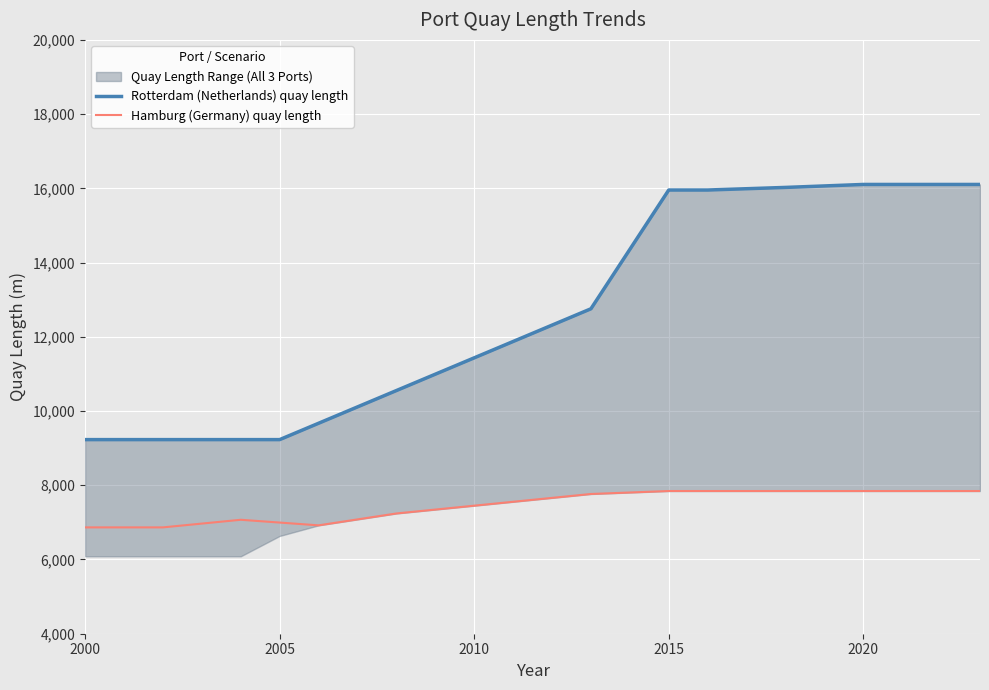

Is it true that Hamburg (Germany) quay length equals 7845 at 2015?

True